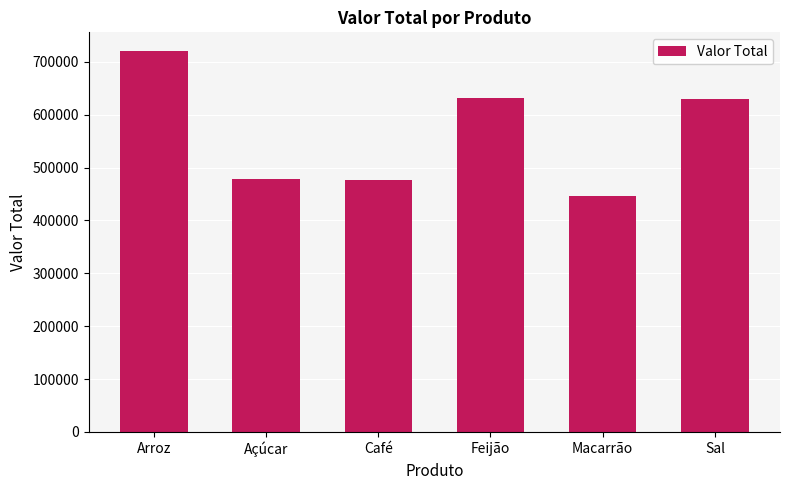

Between Macarrão and Café, which is larger?

Café